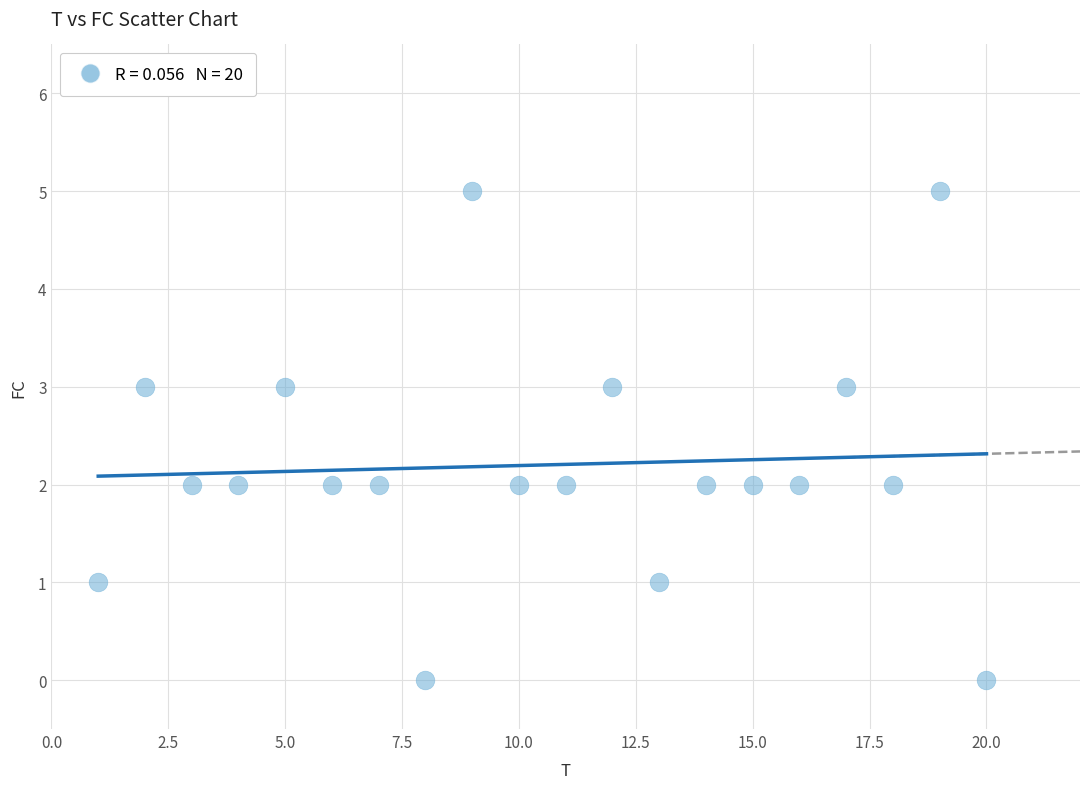

What is the range of X values (max minus min)?

19